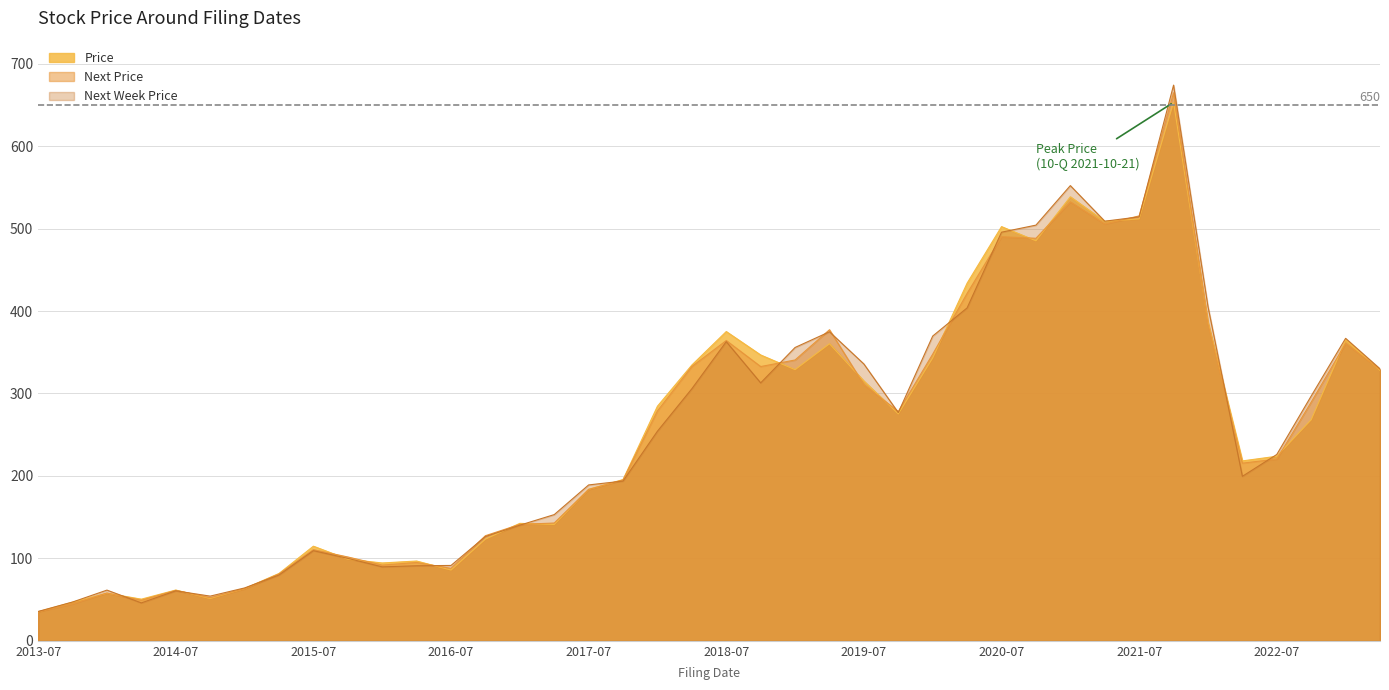

What value does the Next Week Price series have at 2014-10-20?

54.2